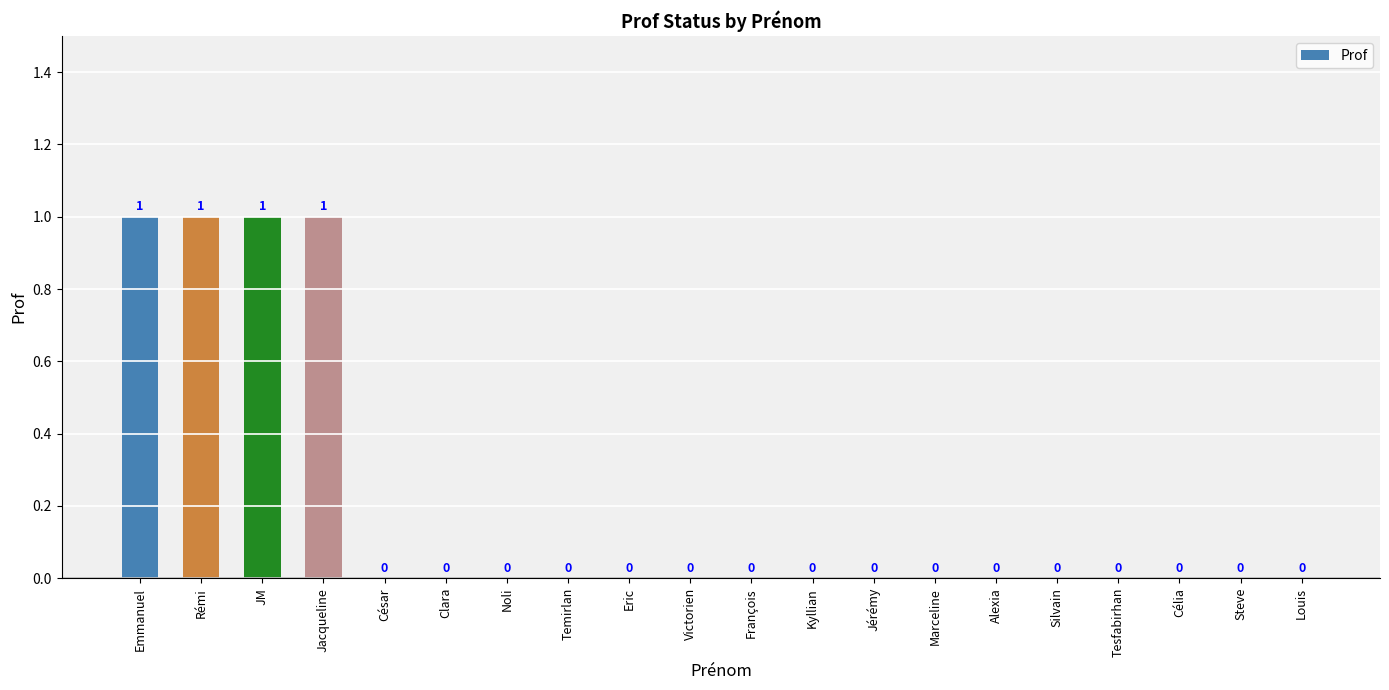

Reading left to right, transcribe all the data shown in this chart.

Emmanuel=1	Rémi=1	JM=1	Jacqueline=1	César=0	Clara=0	Noli=0	Temirlan=0	Eric=0	Victorien=0	François=0	Kyllian=0	Jérémy=0	Marceline=0	Alexia=0	Silvain=0	Tesfabirhan=0	Célia=0	Steve=0	Louis=0